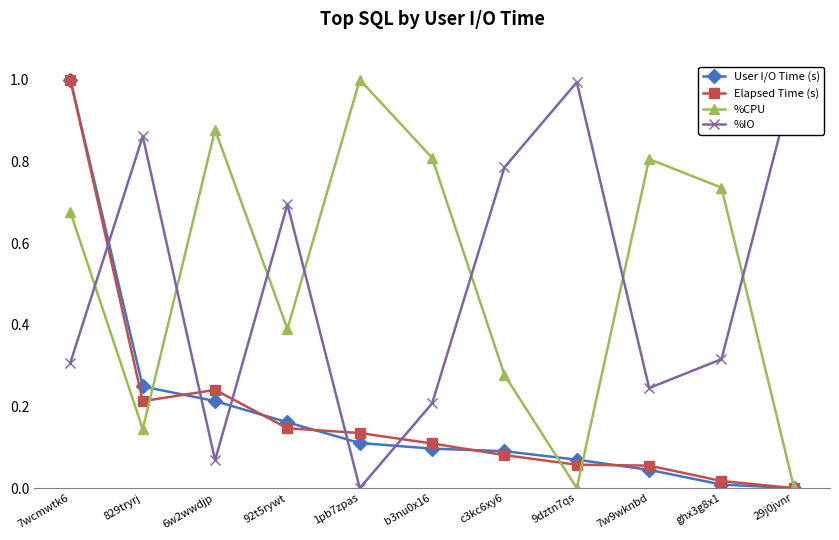

At which label is User I/O Time (s) closest to 0?

29j0jvnr